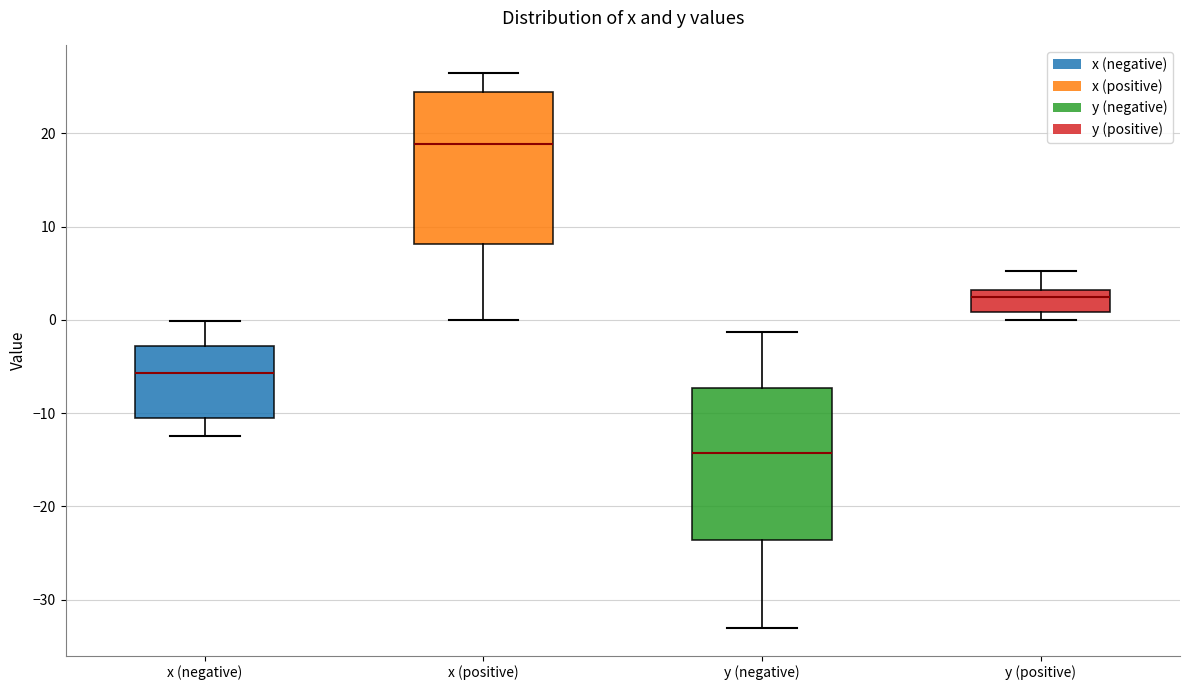

Reading left to right, read every box against the y-axis: the position of its median line, the range the box covers, and the ends of its whiskers. The values are not printed on the chart, so give them approximately, as read against the axis.

x (negative): median -6, box -11 to -3, whiskers -12 to 0
x (positive): median 19, box 8 to 24, whiskers 0 to 27
y (negative): median -14, box -24 to -7, whiskers -33 to -1
y (positive): median 2, box 1 to 3, whiskers 0 to 5